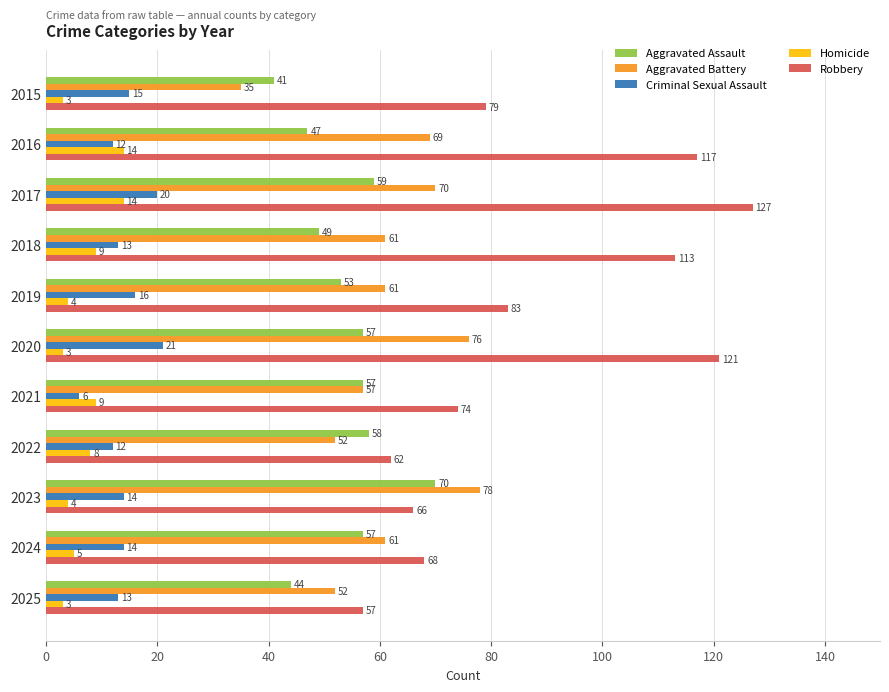

Where is Aggravated Battery nearest to the value 56?

2021